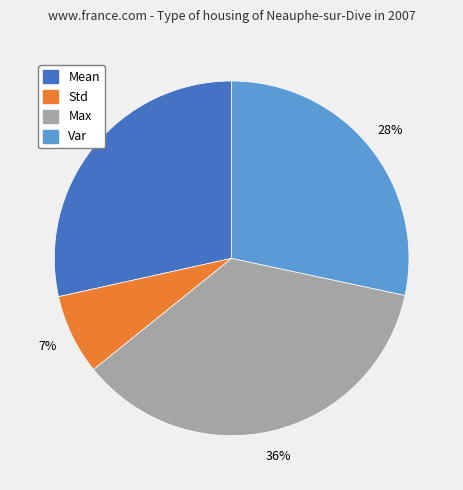

Does any single category account for the majority?

No